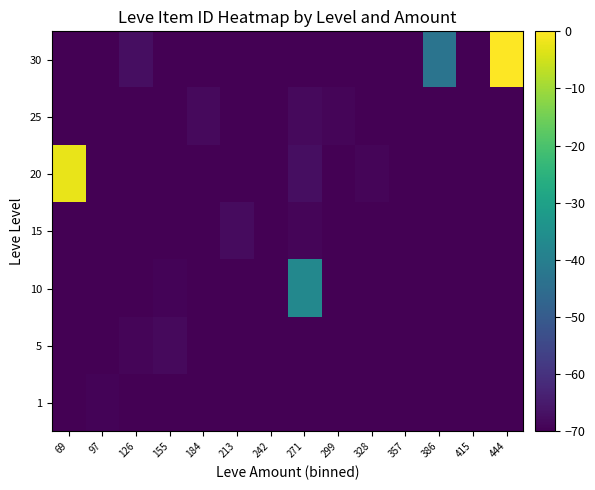

Reading left to right, list all the values displayed in this chart.

1: 69=-70.0	97=-69.4	126=-70.0	155=-70.0	184=-70.0	213=-70.0	242=-70.0	271=-70.0	299=-70.0	328=-70.0	357=-70.0	386=-70.0	415=-70.0	444=-70.0
5: 69=-70.0	97=-70.0	126=-68.9	155=-68.3	184=-70.0	213=-70.0	242=-70.0	271=-70.0	299=-70.0	328=-70.0	357=-70.0	386=-70.0	415=-70.0	444=-70.0
10: 69=-70.0	97=-70.0	126=-70.0	155=-69.2	184=-70.0	213=-70.0	242=-70.0	271=-37.4	299=-70.0	328=-70.0	357=-70.0	386=-70.0	415=-70.0	444=-70.0
15: 69=-70.0	97=-70.0	126=-70.0	155=-70.0	184=-70.0	213=-68.0	242=-70.0	271=-69.0	299=-70.0	328=-70.0	357=-70.0	386=-70.0	415=-70.0	444=-70.0
20: 69=-2.3	97=-70.0	126=-70.0	155=-70.0	184=-70.0	213=-70.0	242=-70.0	271=-67.3	299=-70.0	328=-69.0	357=-70.0	386=-70.0	415=-70.0	444=-70.0
25: 69=-70.0	97=-70.0	126=-70.0	155=-70.0	184=-68.2	213=-70.0	242=-69.9	271=-68.2	299=-69.0	328=-70.0	357=-70.0	386=-70.0	415=-70.0	444=-70.0
30: 69=-70.0	97=-70.0	126=-67.5	155=-70.0	184=-70.0	213=-70.0	242=-70.0	271=-70.0	299=-70.0	328=-70.0	357=-70.0	386=-43.1	415=-70.0	444=-0.0